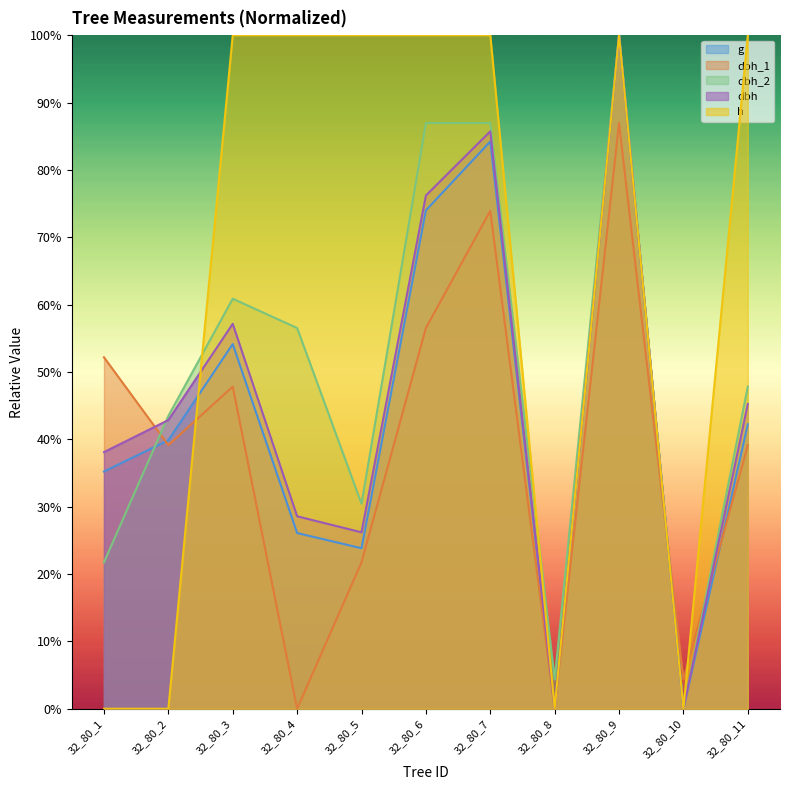

Which series has the largest total across all categories?

h